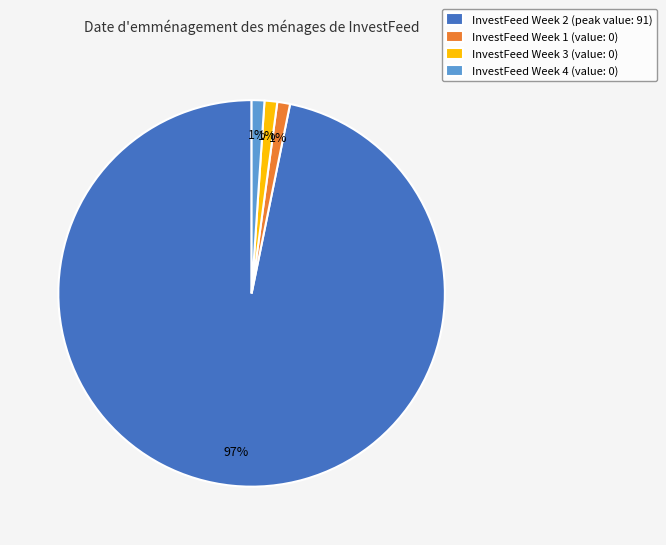

Which slice is the largest?

InvestFeed Week 2 (peak value: 91)